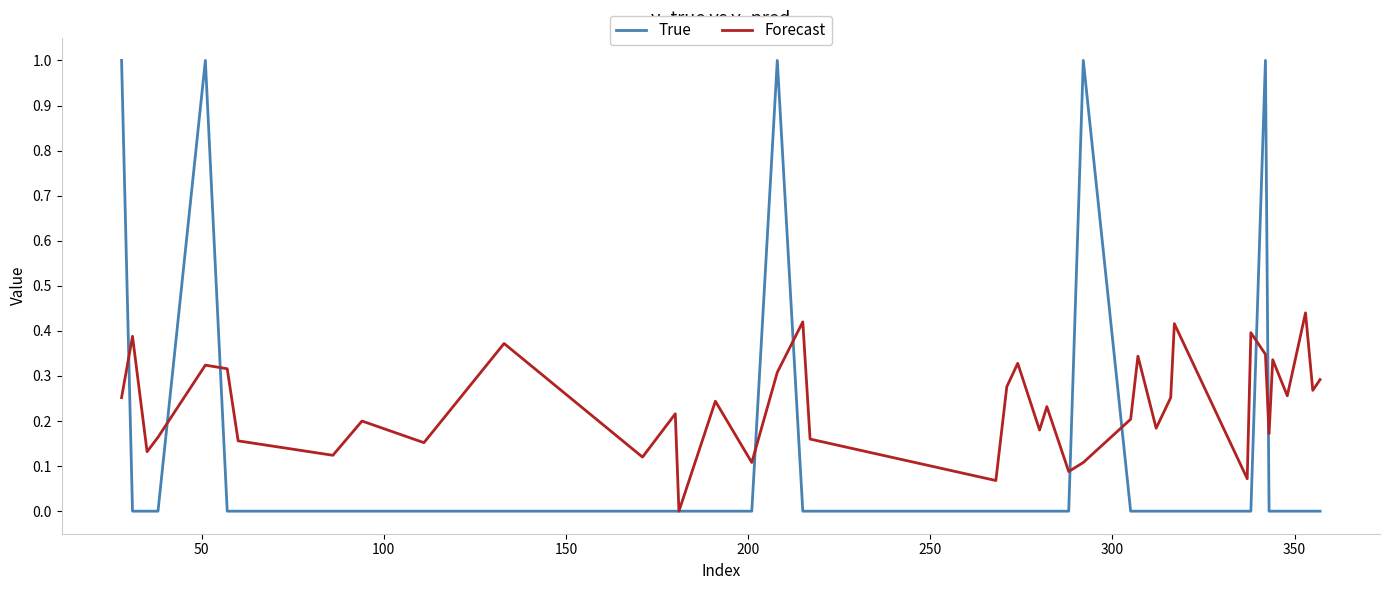

Which series has the largest range (max minus min)?

True